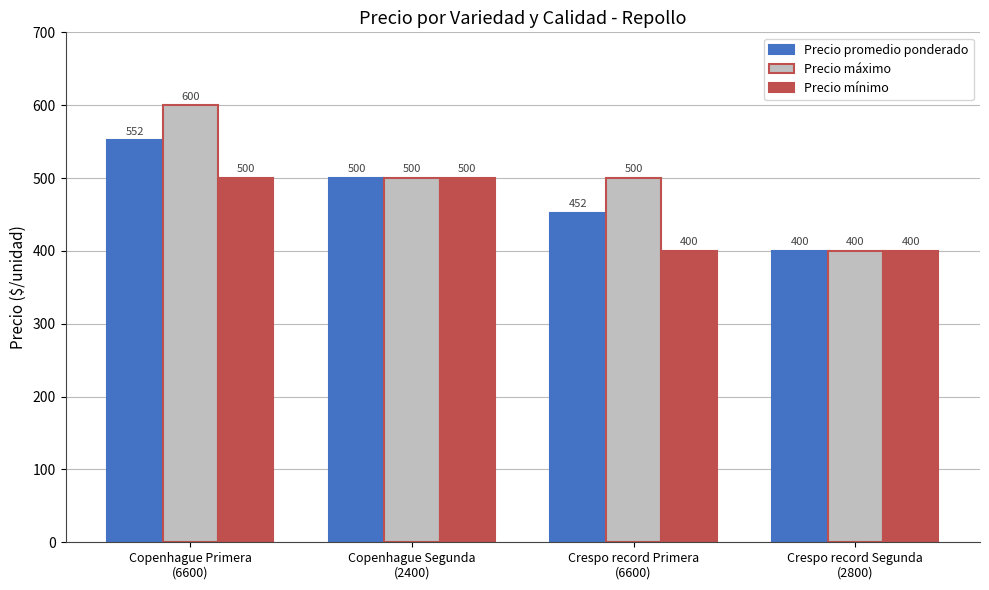

What is the spread (max minus min) of values at Crespo record Primera
(6600)?

100